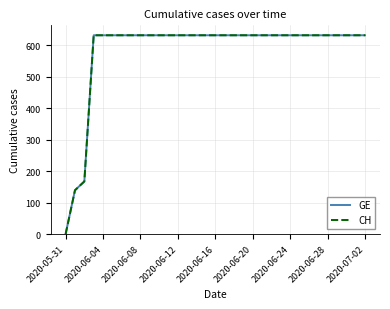

Which category has the highest value across all series?

2020-06-12